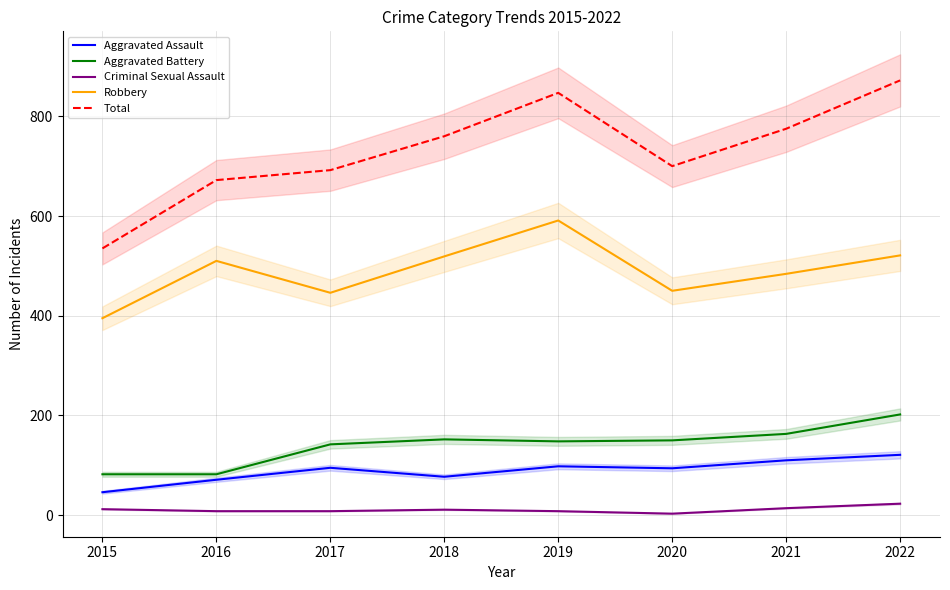

Rank the series by their maximum value, from highest to lowest.

Total, Robbery, Aggravated Battery, Aggravated Assault, Criminal Sexual Assault